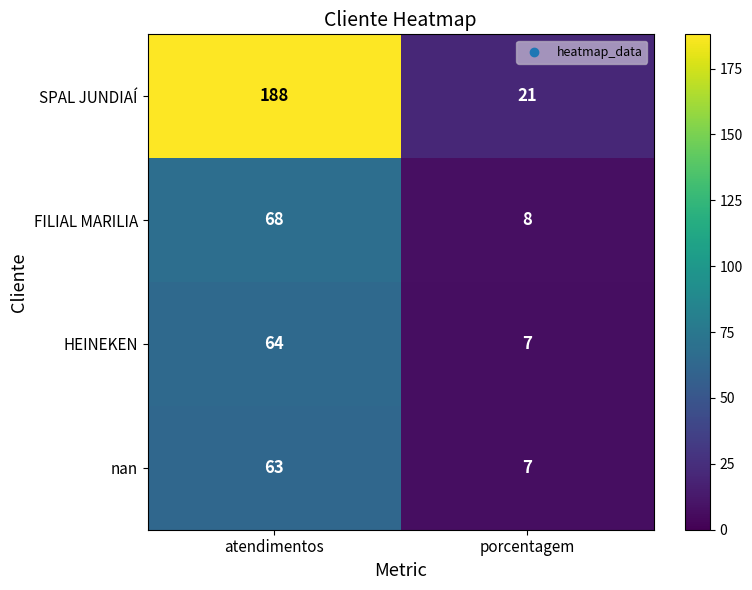

What is the total value across all series at porcentagem?

43